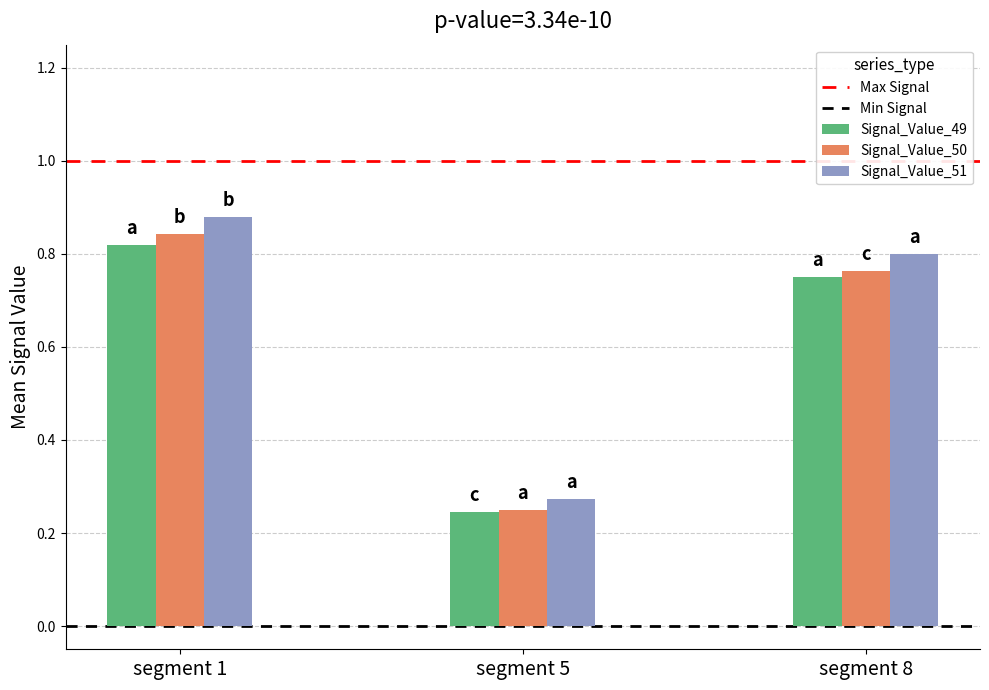

True or false: Min Signal has a value of 0 at segment 1.

True